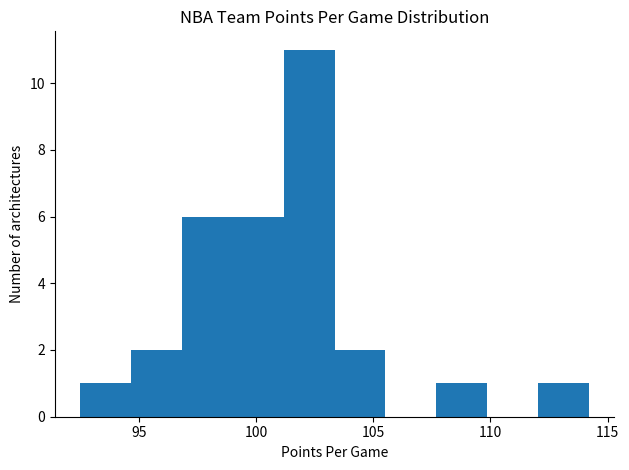

What is the height of the bar covering 107.5 to 110.0 on the x-axis? Neither the bar edges nor the heights are printed on the chart, so give them approximately, as read against the axes.

1